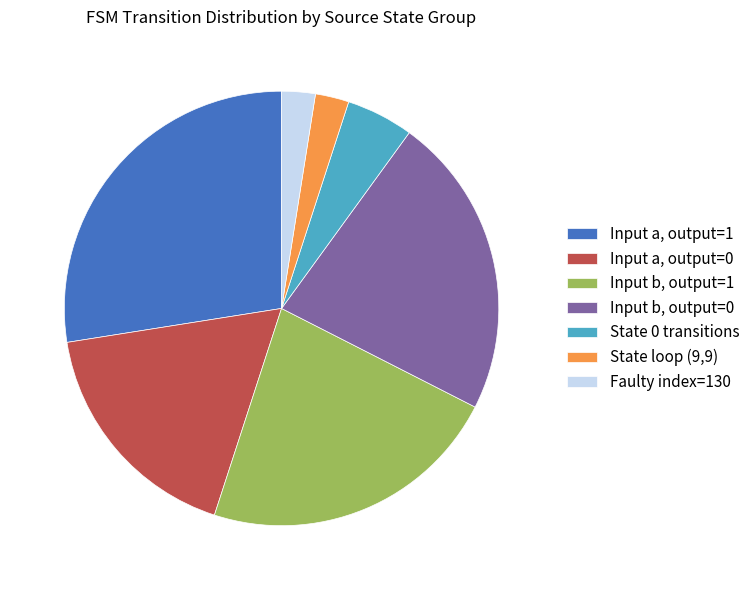

How many segments does this pie chart have?

7